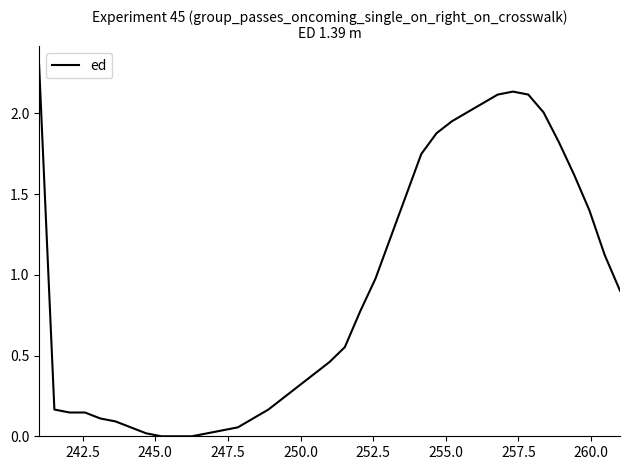

What is the maximum value shown in the chart?

2.3